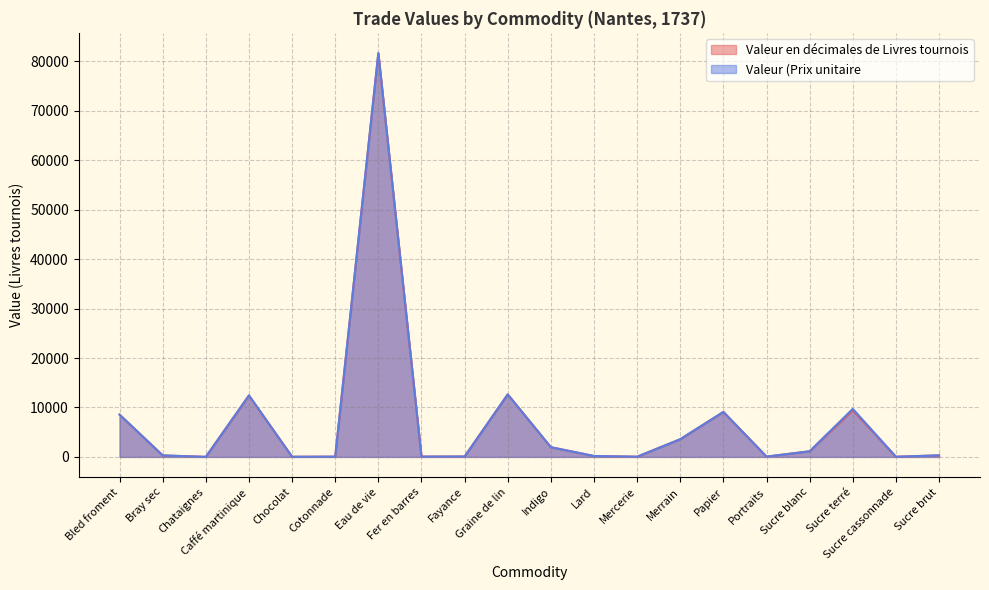

True or false: Valeur (Prix unitaire has a value of 77.9 at Cotonnade.

False